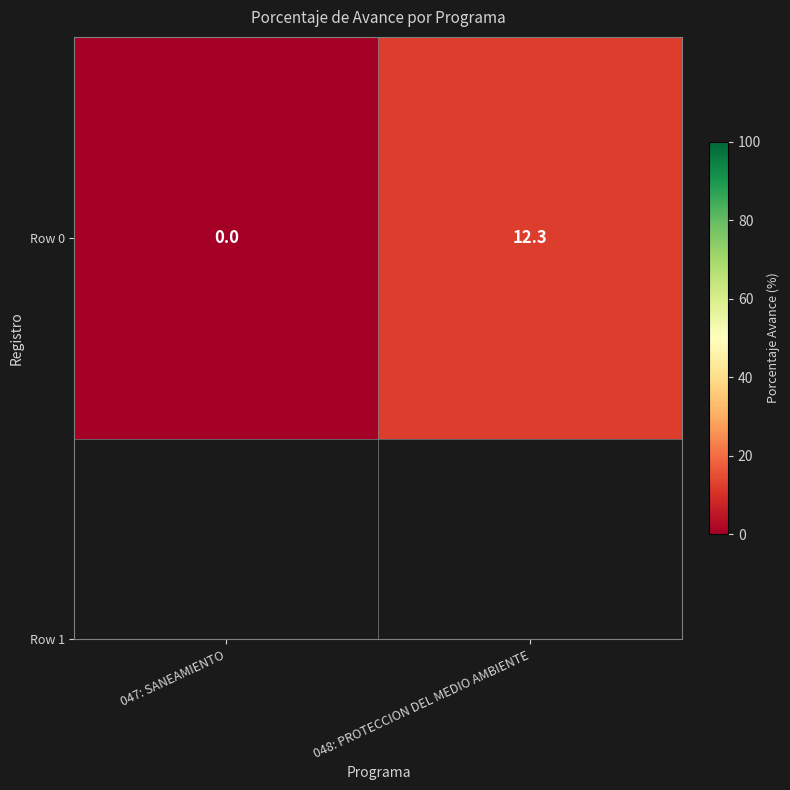

What is the change in value from 047: SANEAMIENTO to 048: PROTECCION DEL MEDIO AMBIENTE?

+12.3